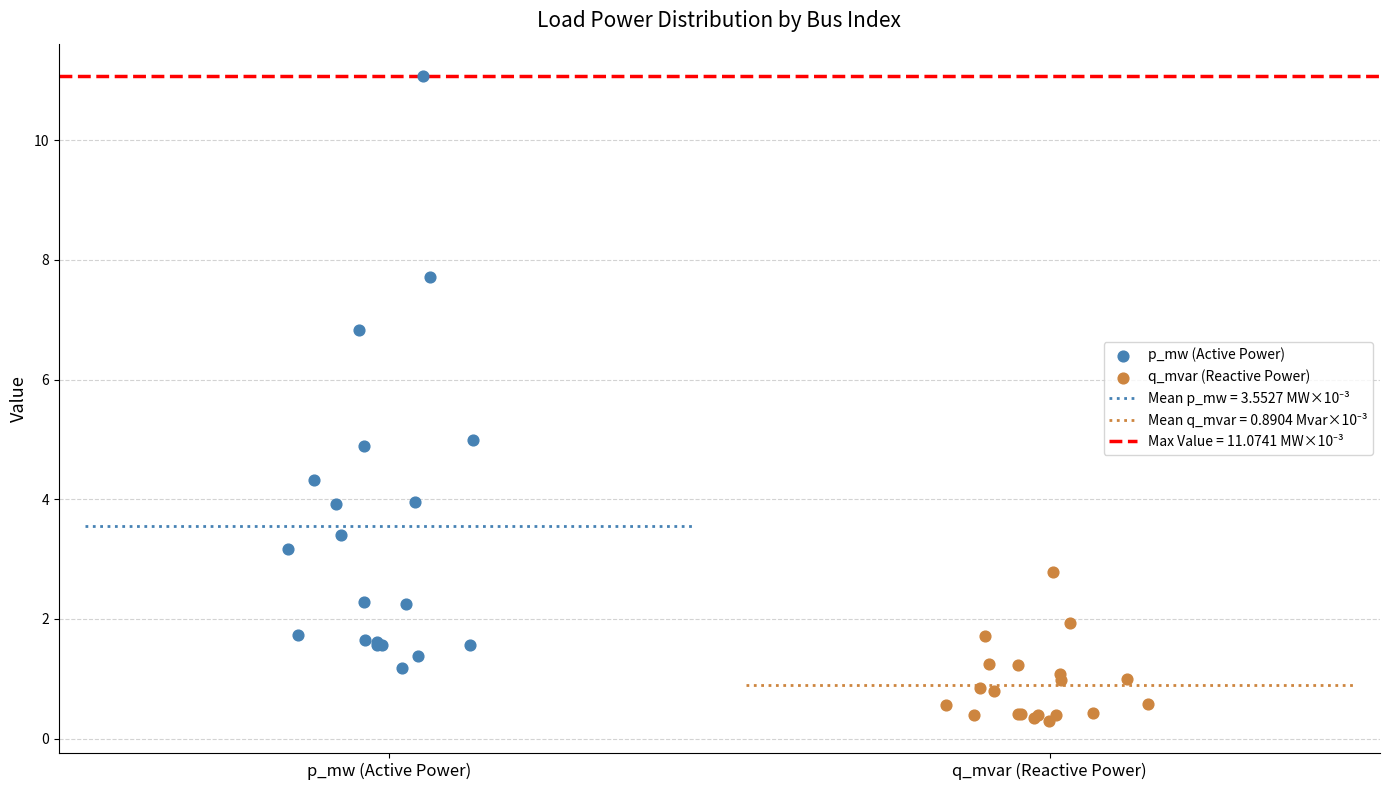

Which series contains the highest Y value?

p_mw (Active Power)